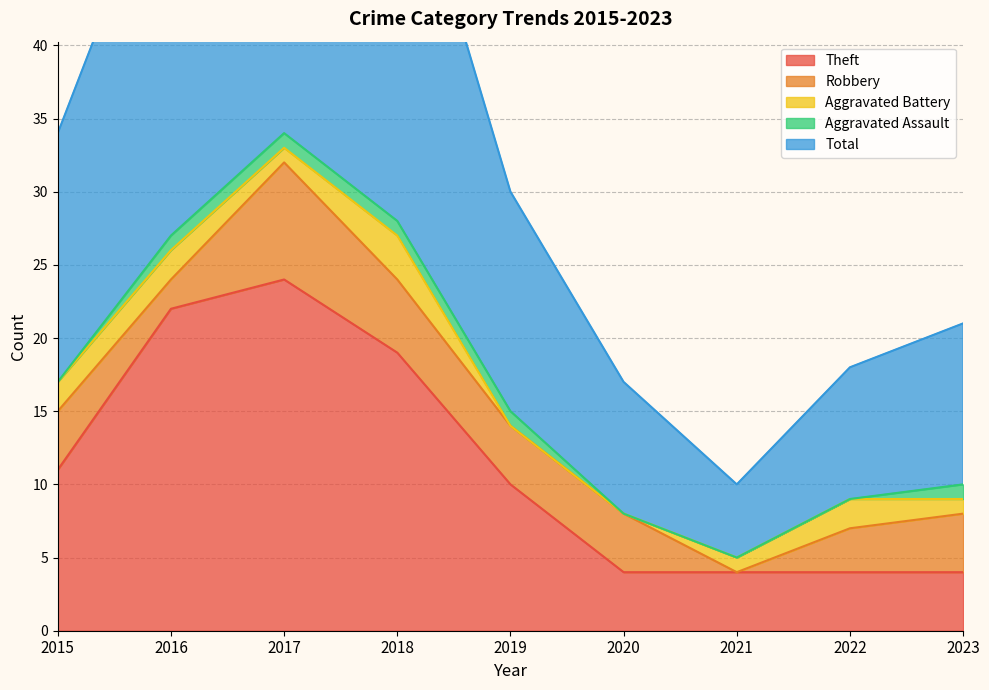

Is the value of Aggravated Battery at 2018 greater than the value of Robbery at 2016?

Yes